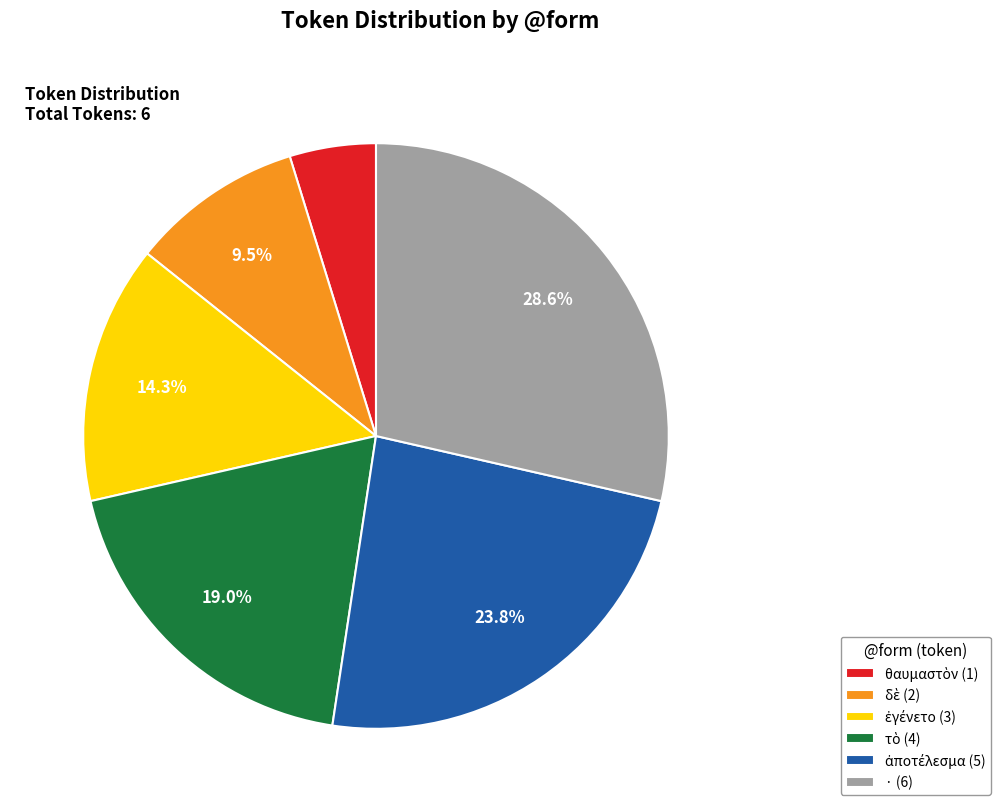

Is there a majority slice in this chart?

No